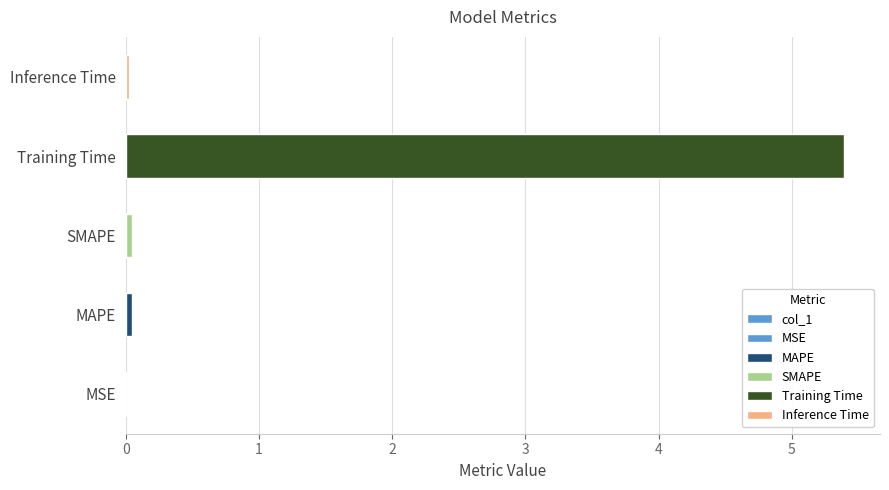

List the labels in order of value, smallest first.

MSE, Inference Time, MAPE, SMAPE, Training Time